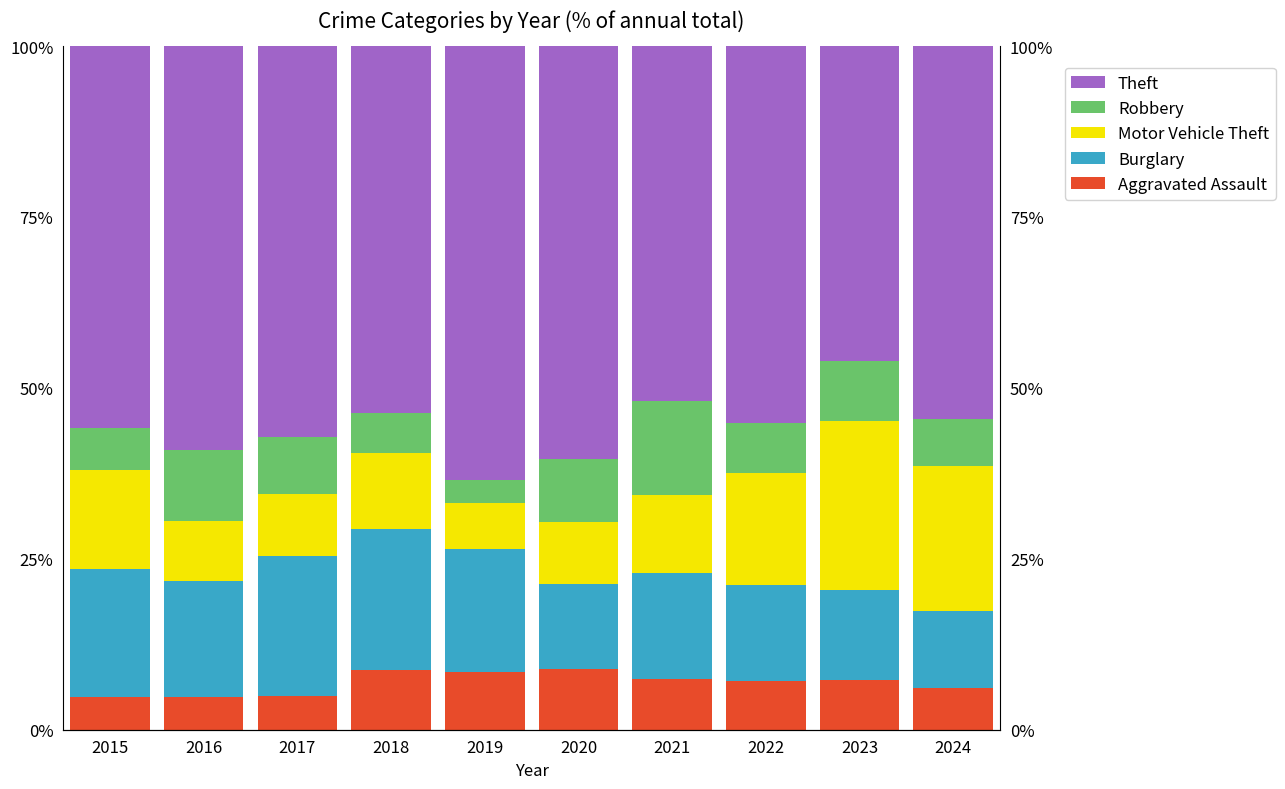

Does the chart contain any negative values?

No